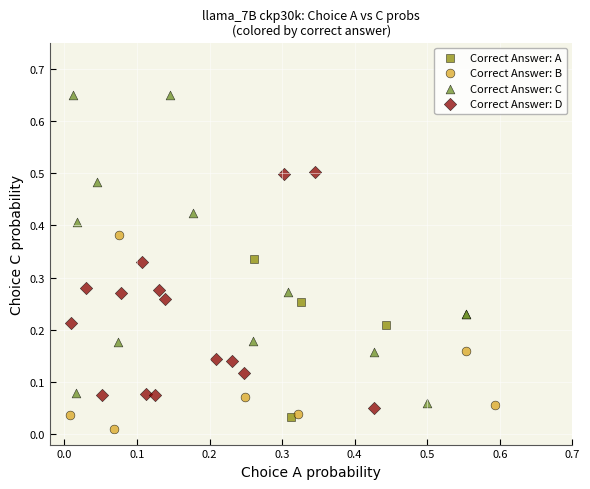

Which series has the widest spread of Y values?

Correct Answer: C